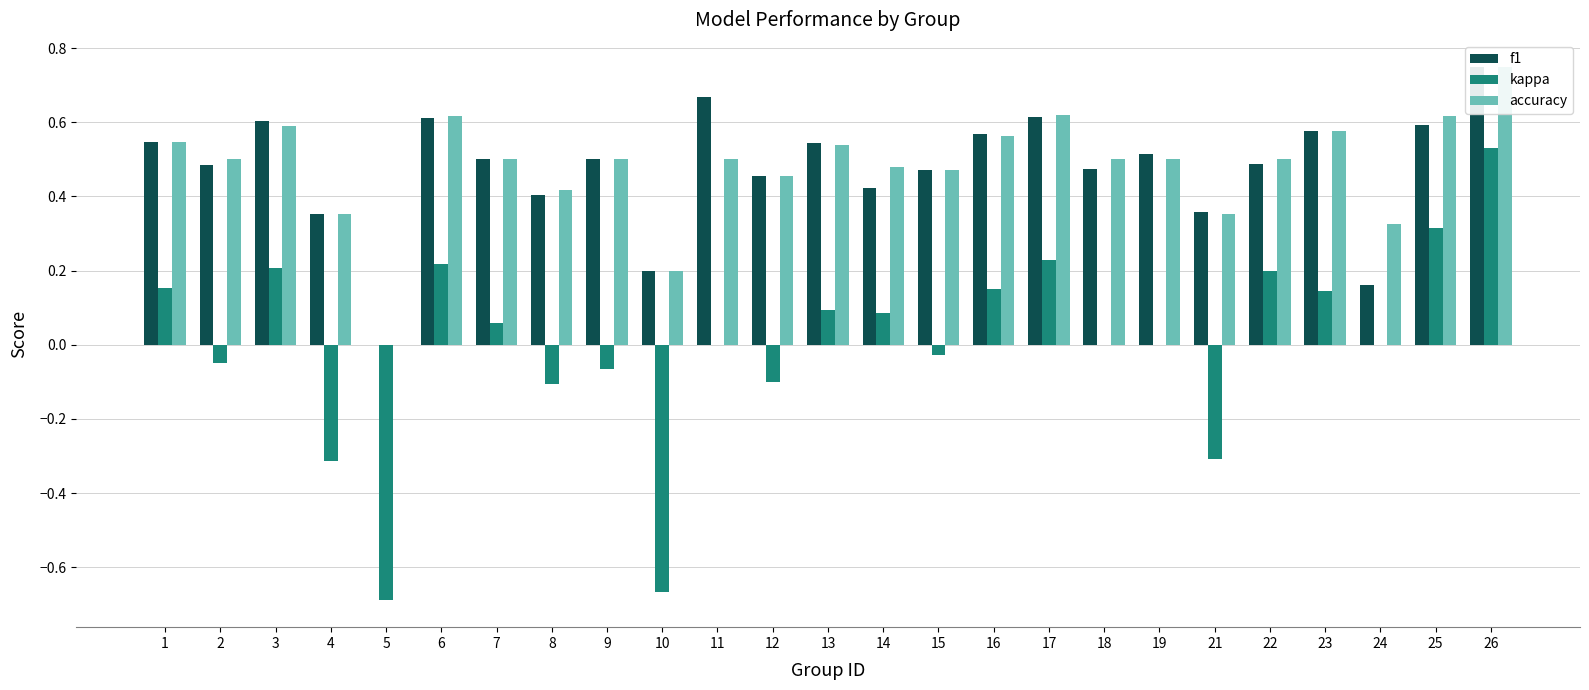

Rank the series at 12 from lowest to highest value.

kappa, f1, accuracy